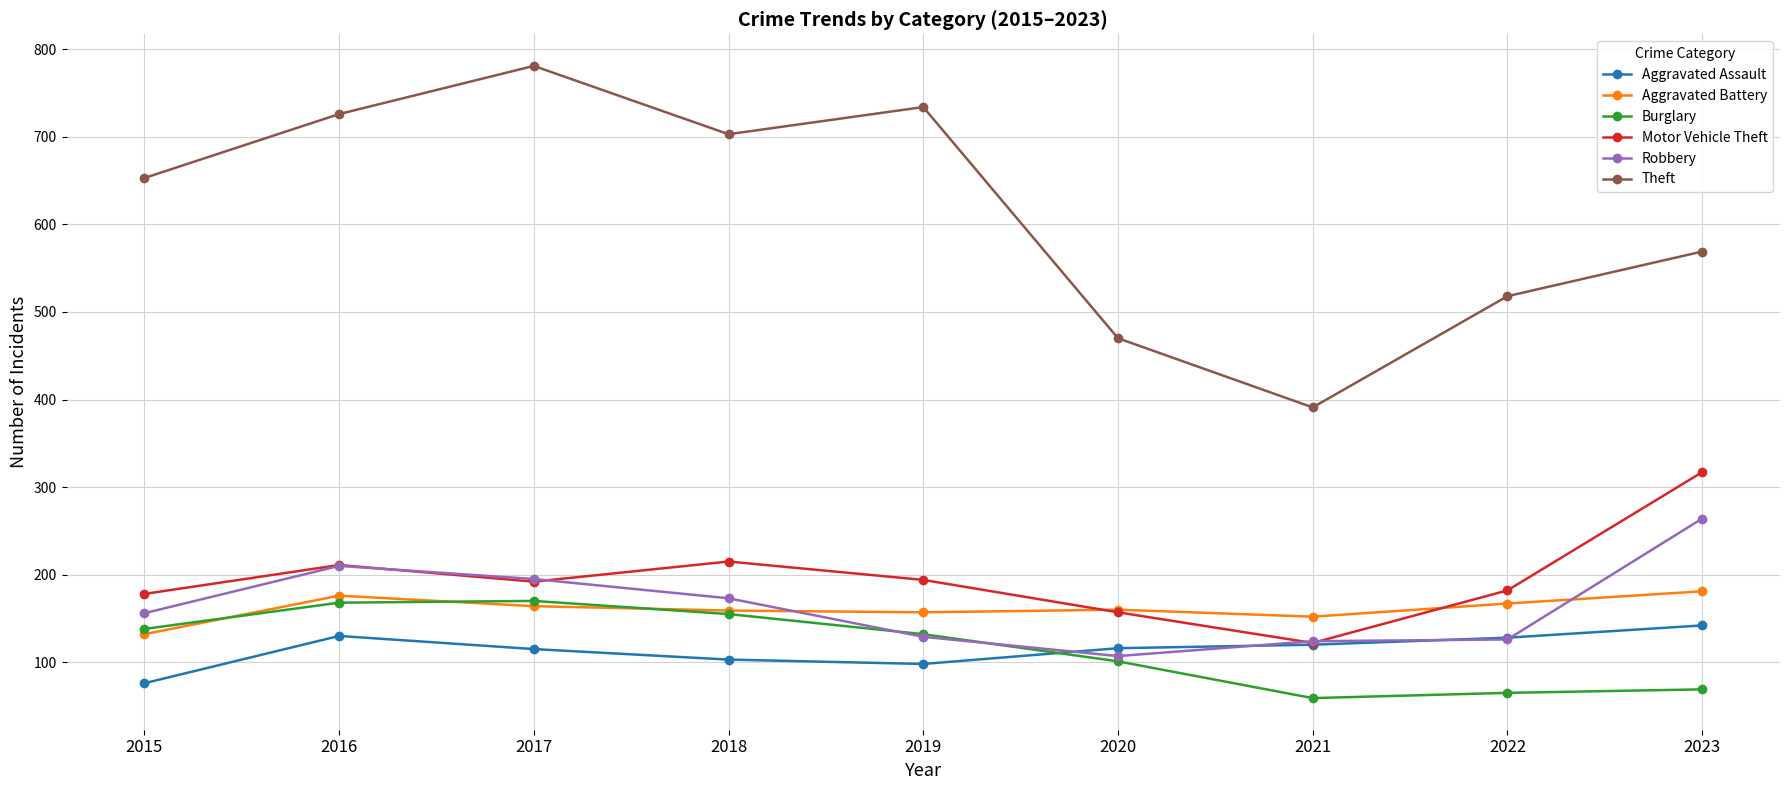

Which series changed the most between 2016 and 2017?

Theft